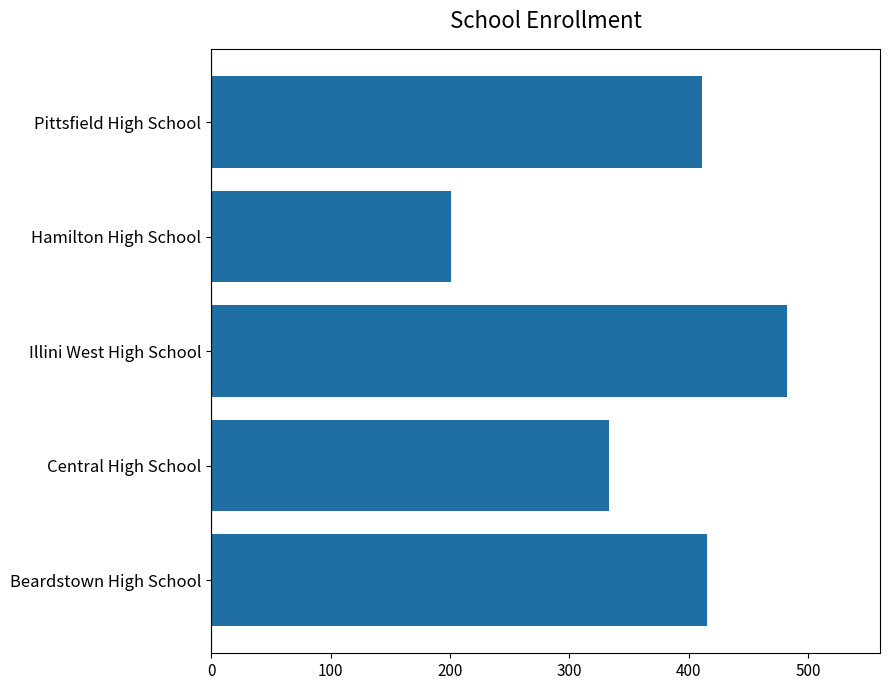

What is the ratio of the value at Illini West High School to the value at Hamilton High School?

2.4